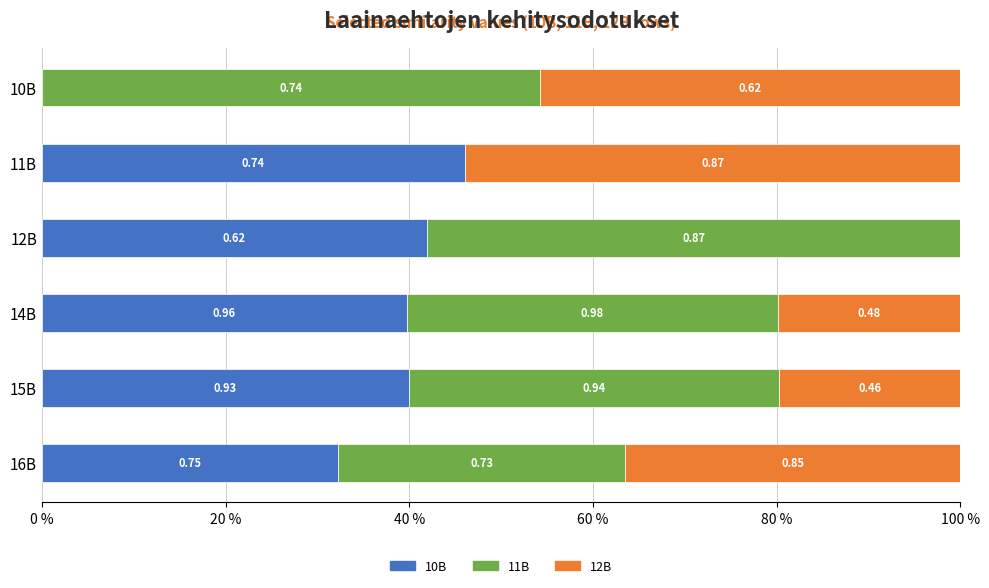

Which series has the largest total across all categories?

11B